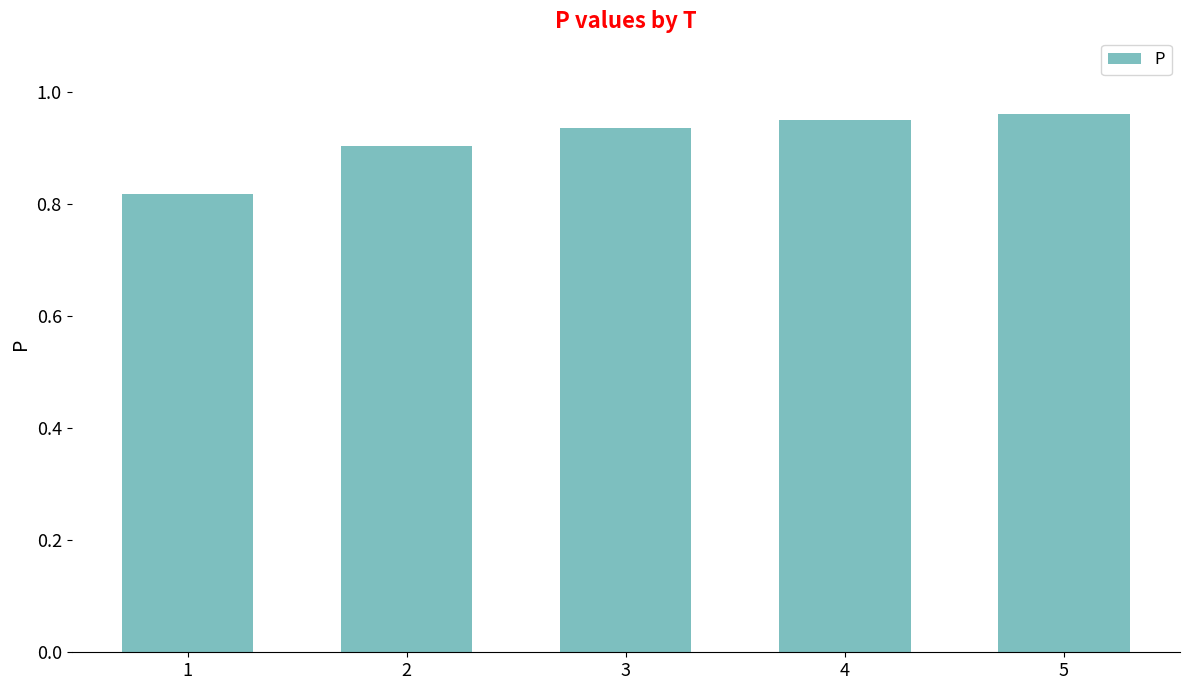

How many values are between 0 and 1?

5